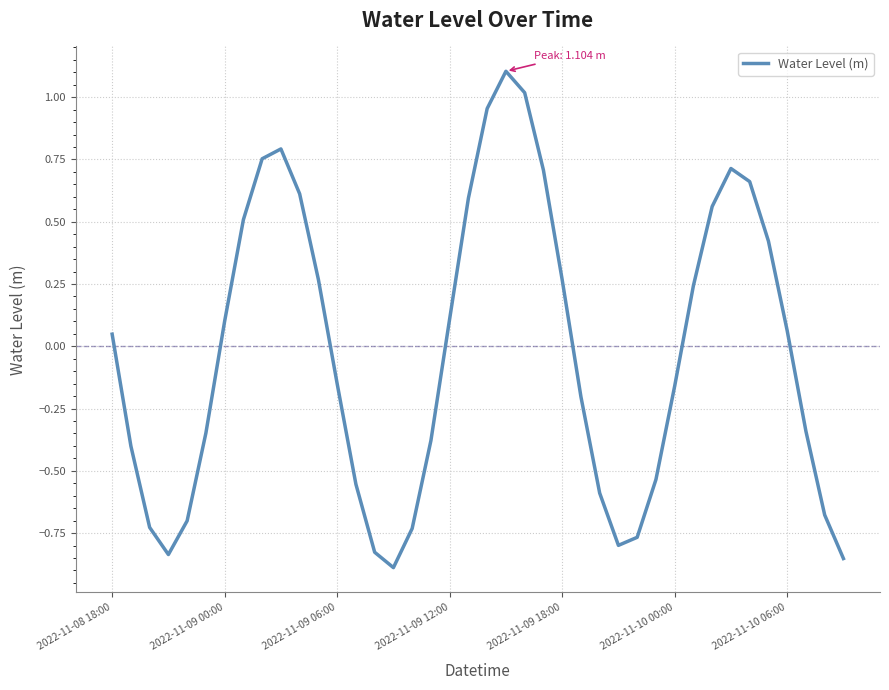

What is the difference between the second highest and second lowest values?

1.9